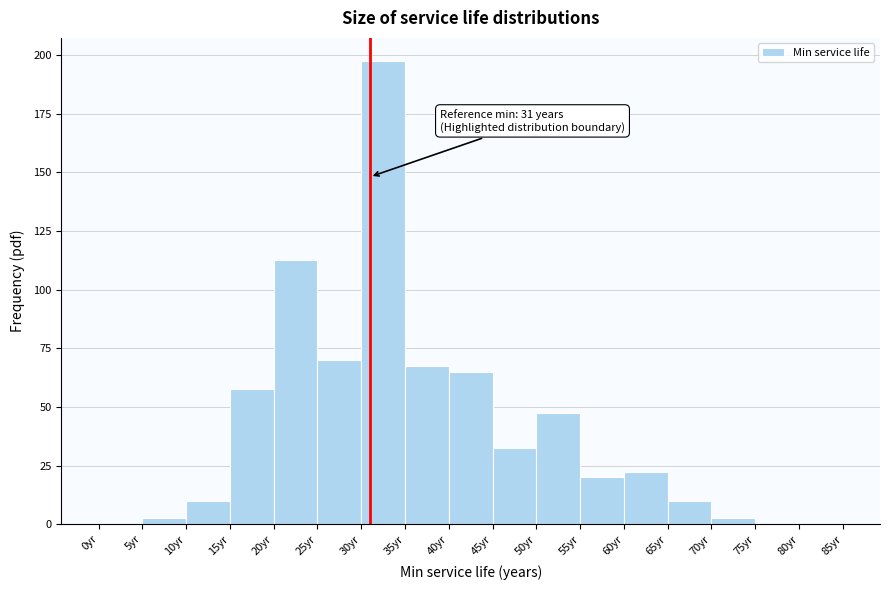

Which range on the x-axis has the tallest bar?

30 to 35